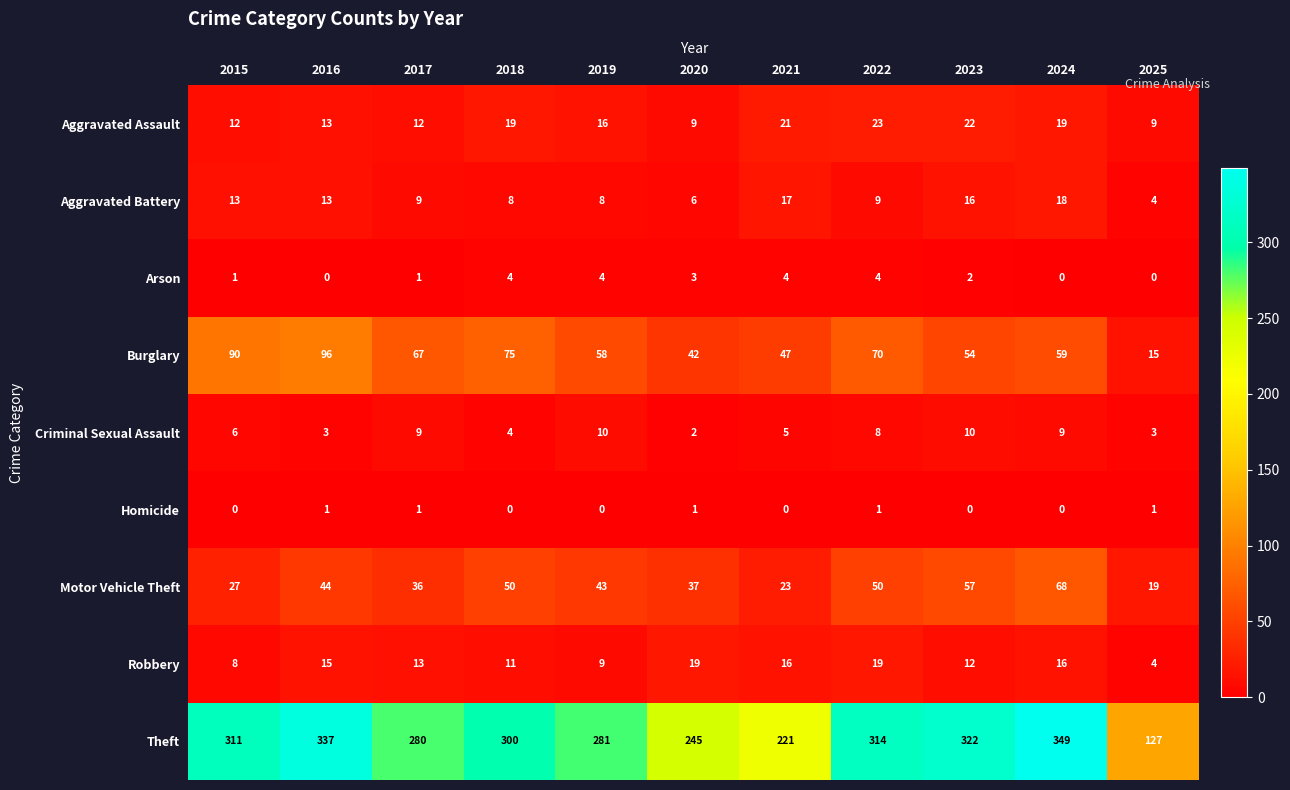

How many categories are shown in the chart?

11